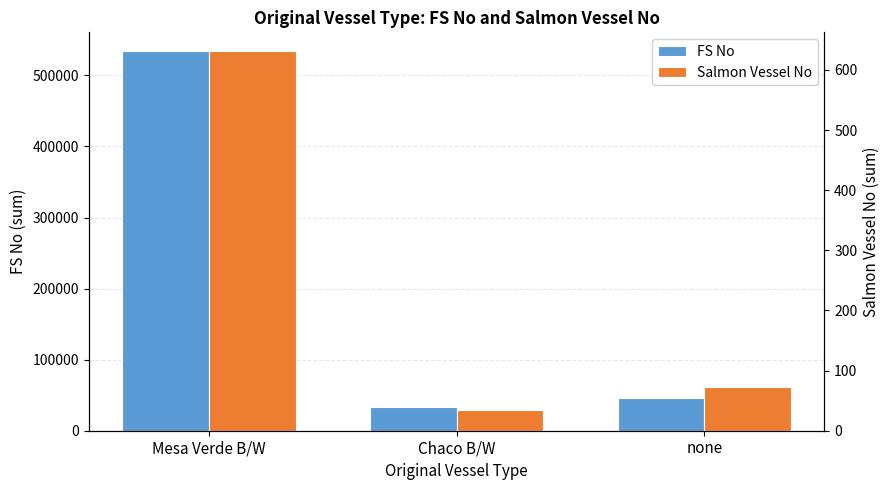

What is the approximate value of Salmon Vessel No at Mesa Verde B/W?

631